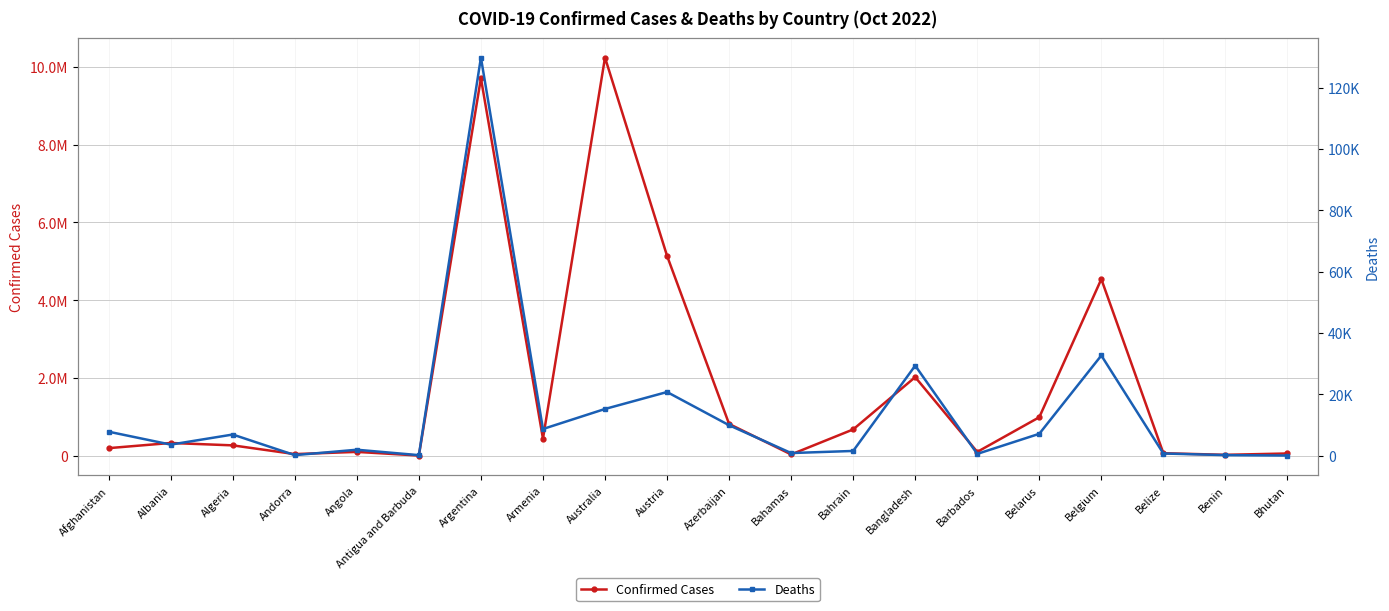

Does the chart have visible grid lines?

Yes